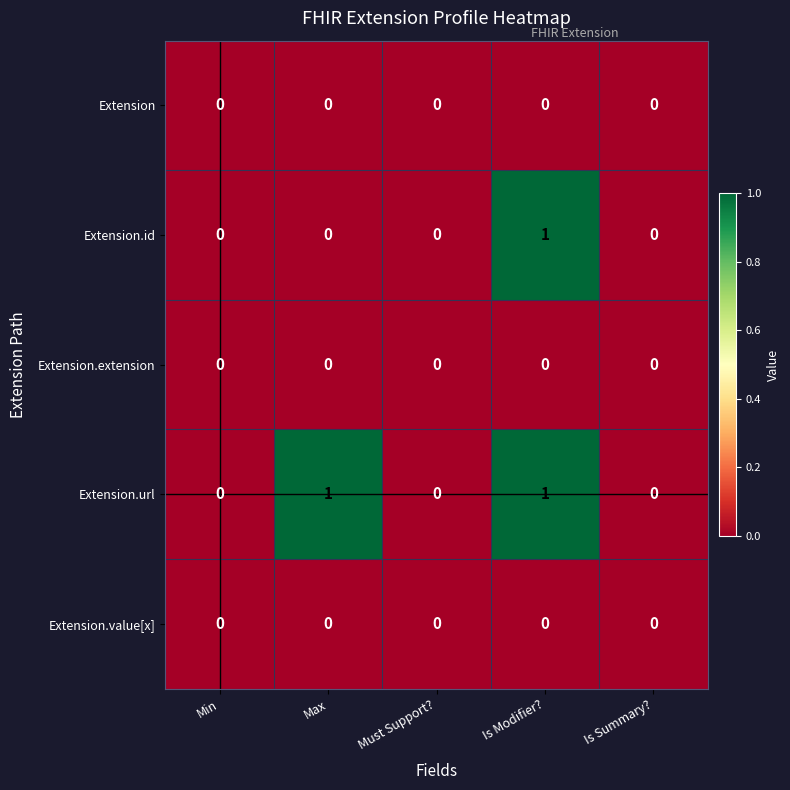

At which category is the sum across all series the highest?

Is Modifier?